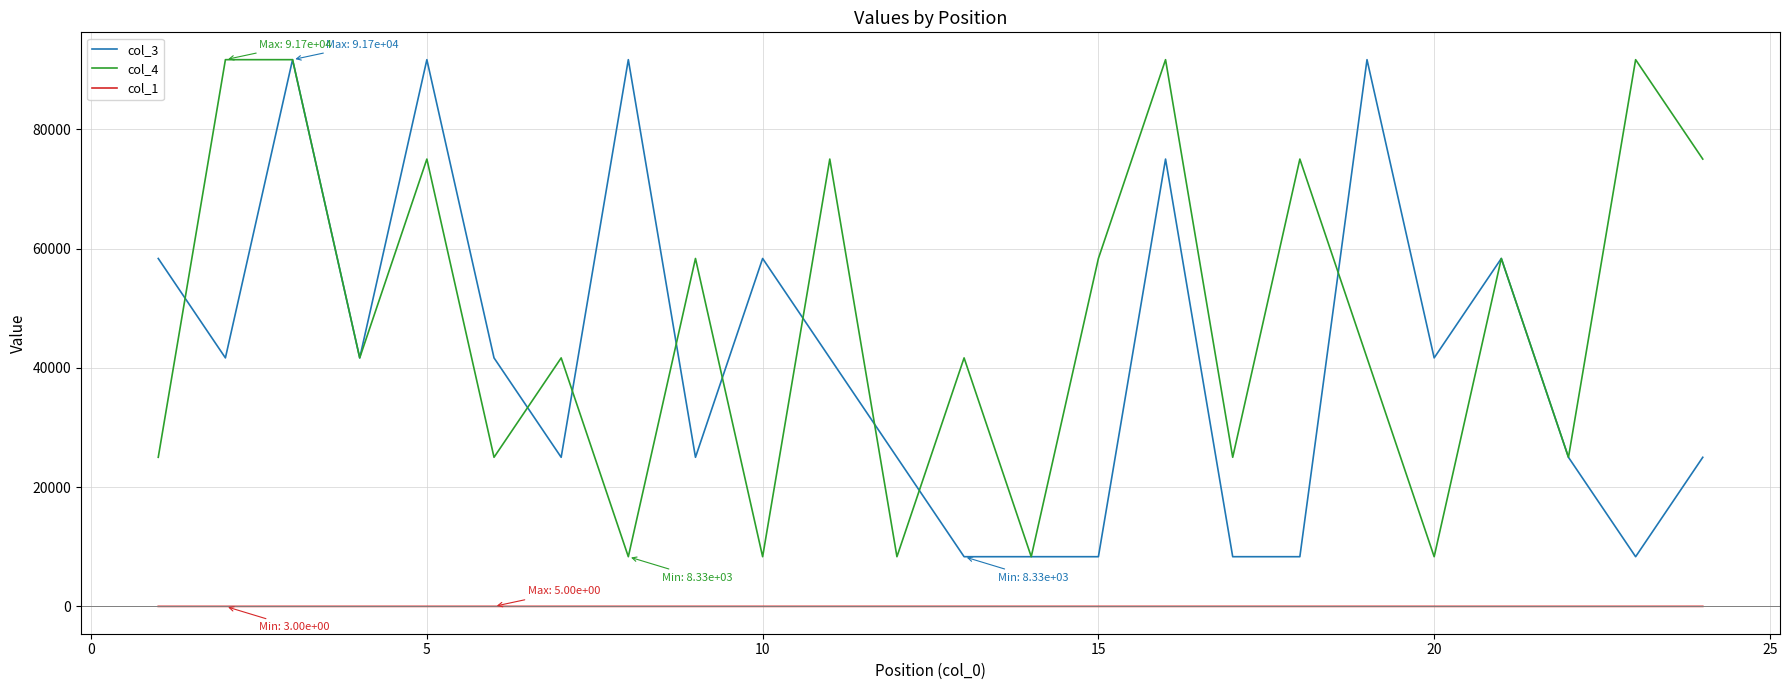

Which series has the largest total across all categories?

col_4